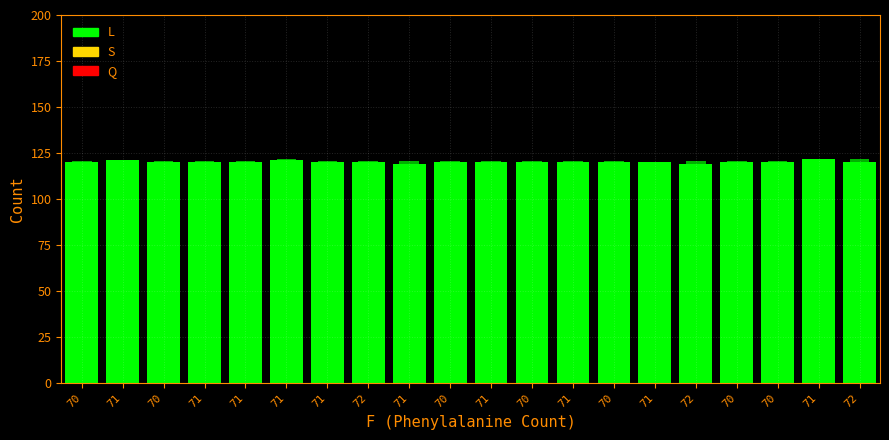

Reading right to left, extract all data points from this chart.

L: 120.0	122.0	120.0	120.0	119.0	120.0	120.0	120.0	120.0	120.0	120.0	119.0	120.0	120.0	121.0	120.0	120.0	120.0	121.0	120.0
S: 121.5	120.6	120.6	120.6	120.6	119.7	120.6	120.6	120.6	120.6	120.6	120.6	120.6	120.6	121.5	120.6	120.6	120.6	120.6	120.6